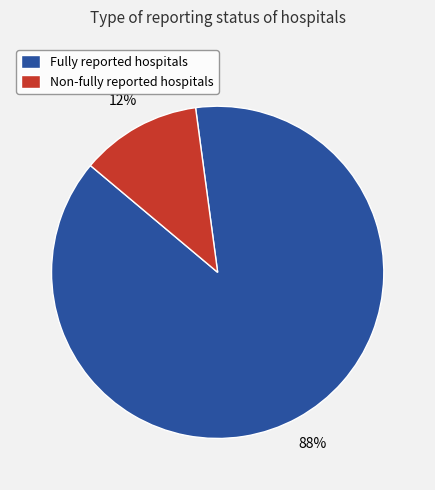

Combined, do Non-fully reported hospitals and Fully reported hospitals account for over 50%?

Yes